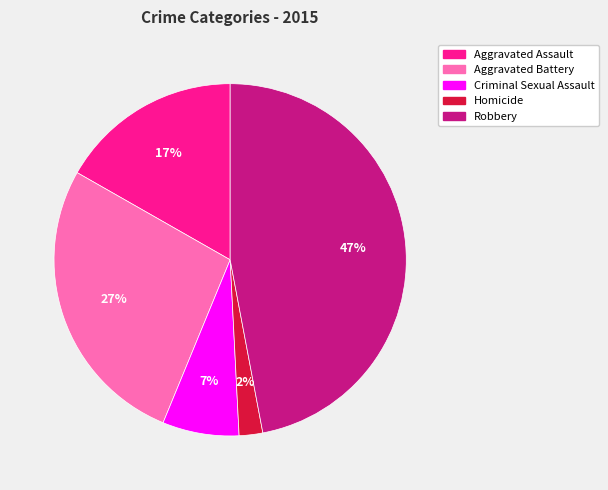

How many slices are in this pie chart?

5